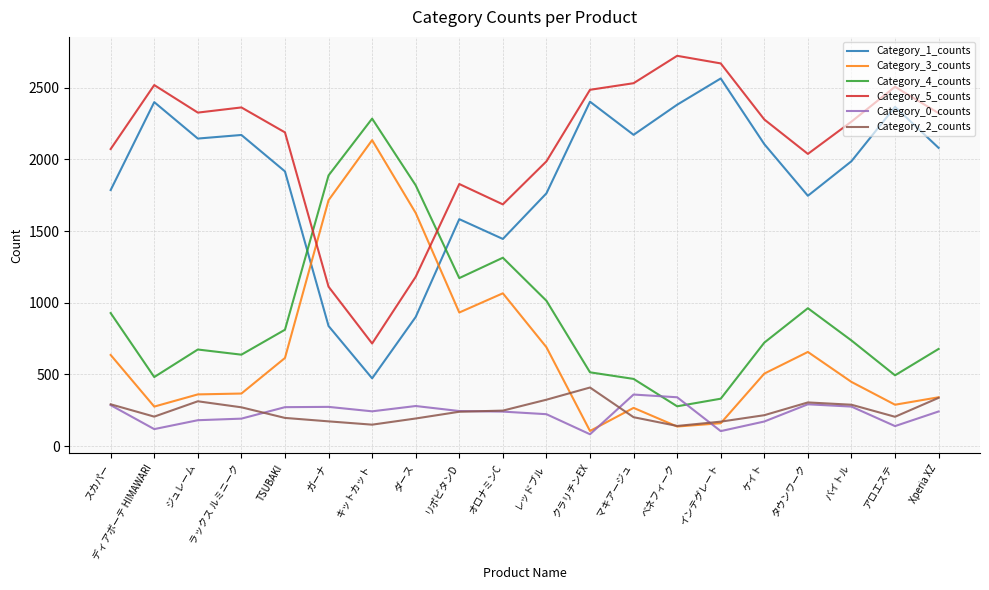

In Category_3_counts, how many points are higher than both neighbors (excluding endpoints)?

4